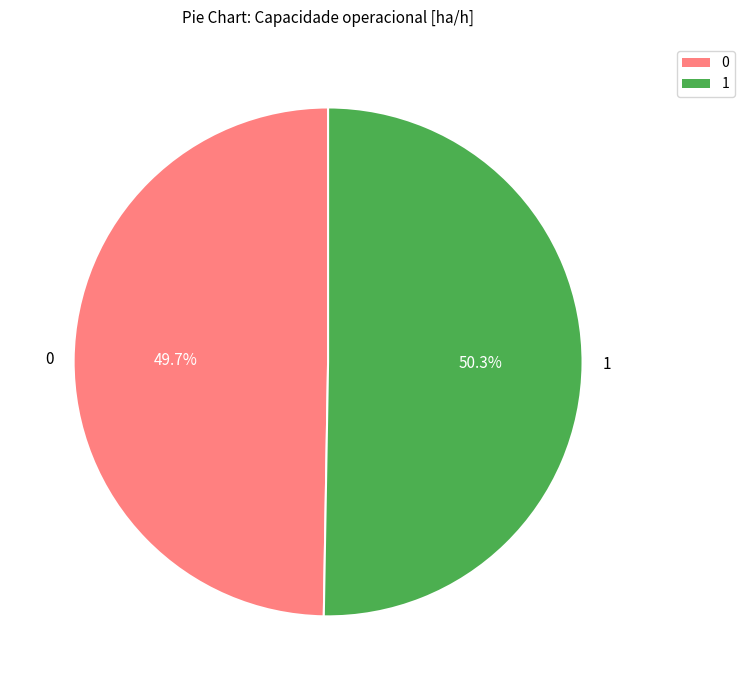

To the nearest percent, what is the difference between the largest and smallest slice percentages?

1%